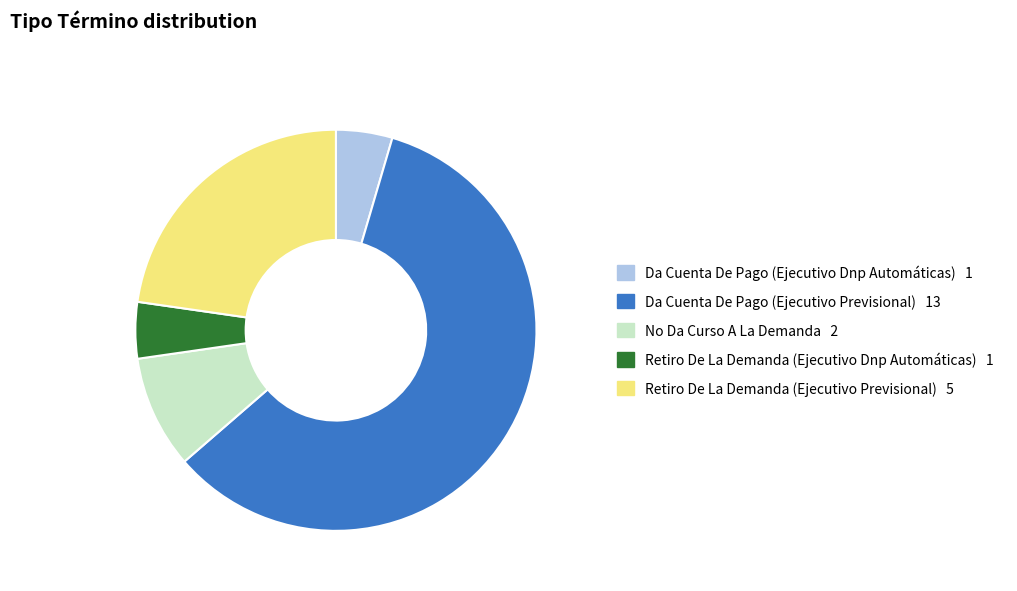

True or false: Da Cuenta De Pago (Ejecutivo Dnp Automáticas) accounts for 18% of the total.

False